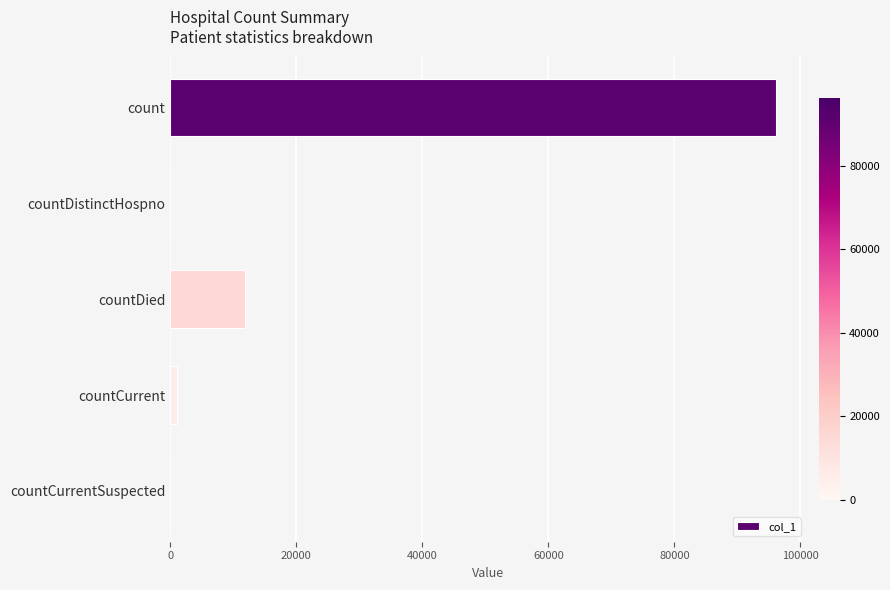

Count the number of data series in this chart.

1